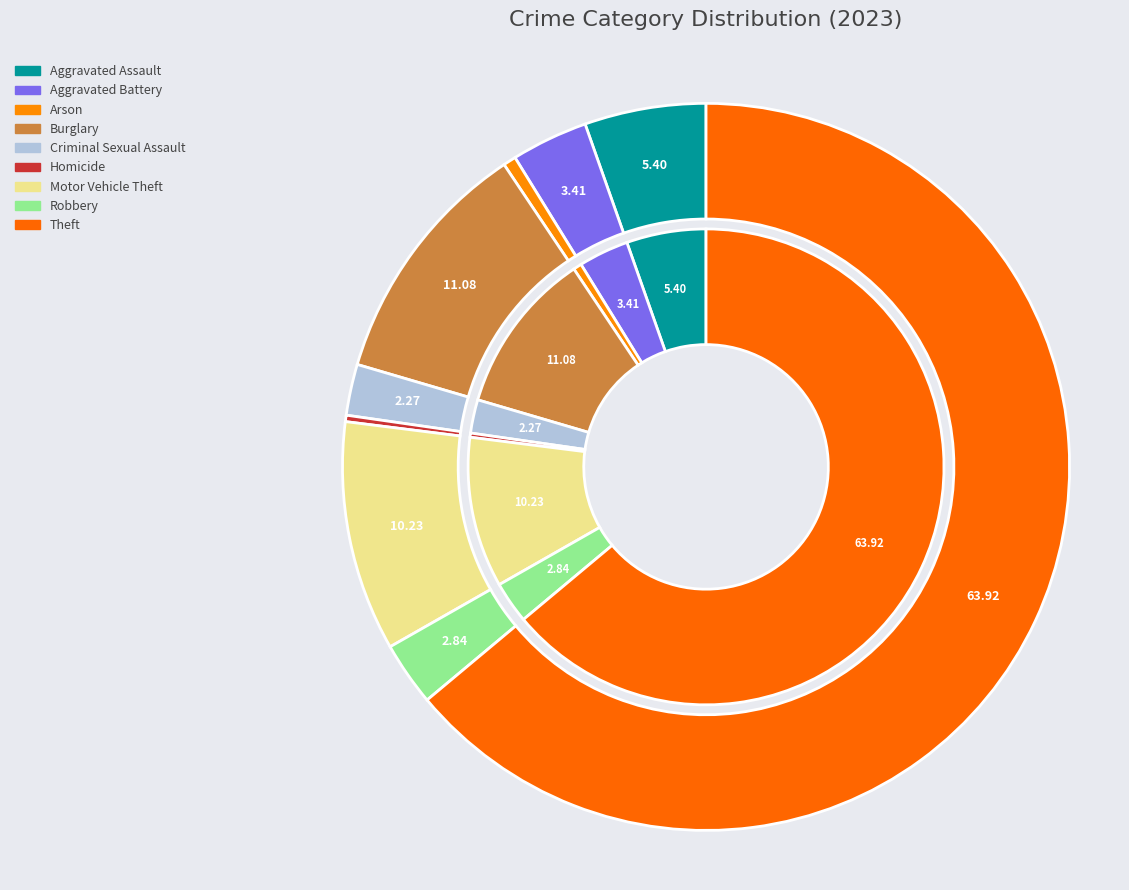

Approximately how many times larger is the value at Motor Vehicle Theft compared to Theft?

0.2